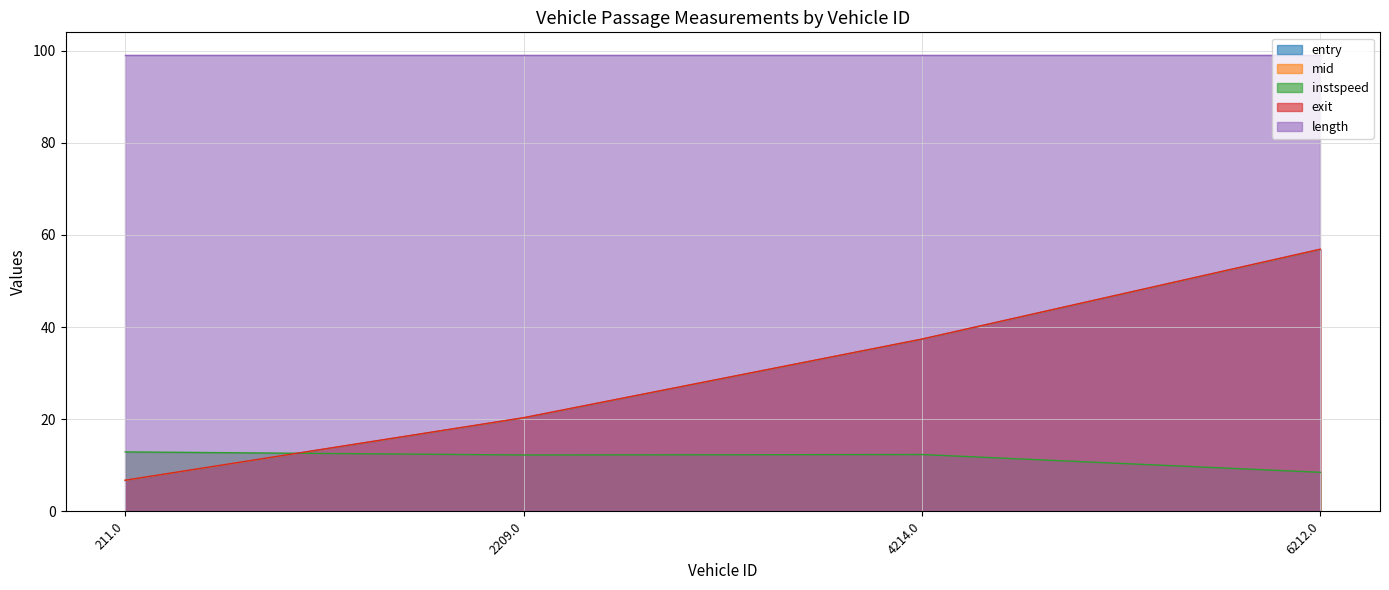

At how many categories does at least one series exceed 19?

4